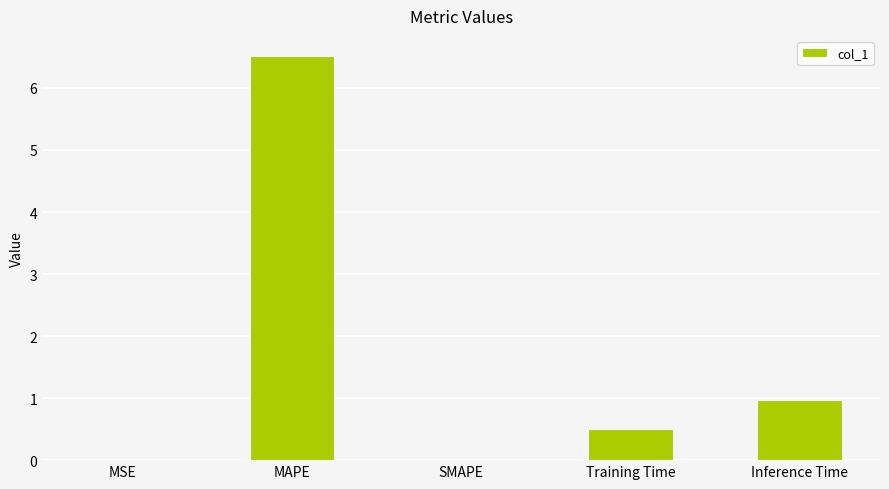

What is the sum of all values?

8.0